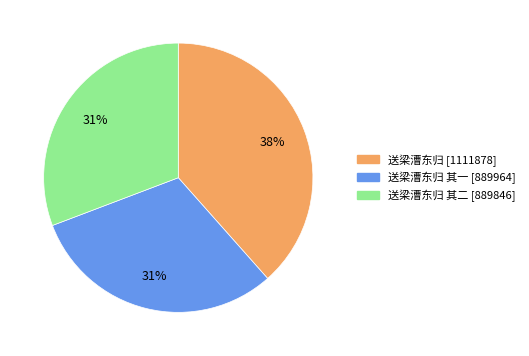

Is there a majority slice in this chart?

No